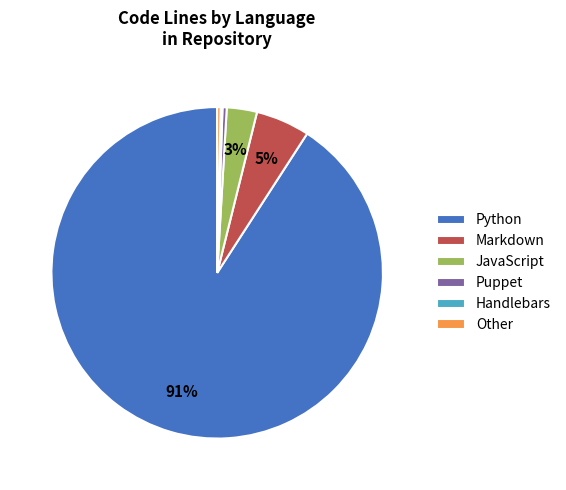

Between Markdown and Other, which is larger?

Markdown